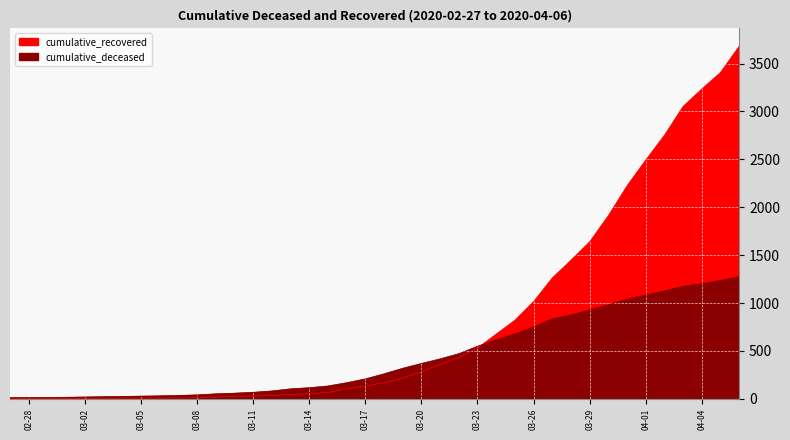

Between 2020-03-14 and 2020-03-22, which series saw the biggest shift?

cumulative_recovered